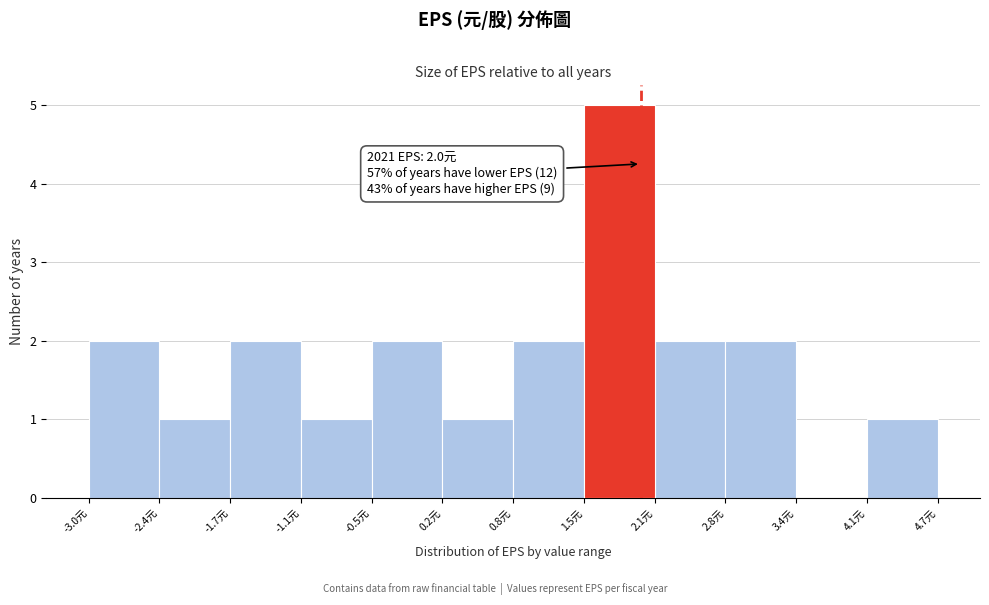

Over which range of the x-axis is the bar tallest?

1.5 to 2.1